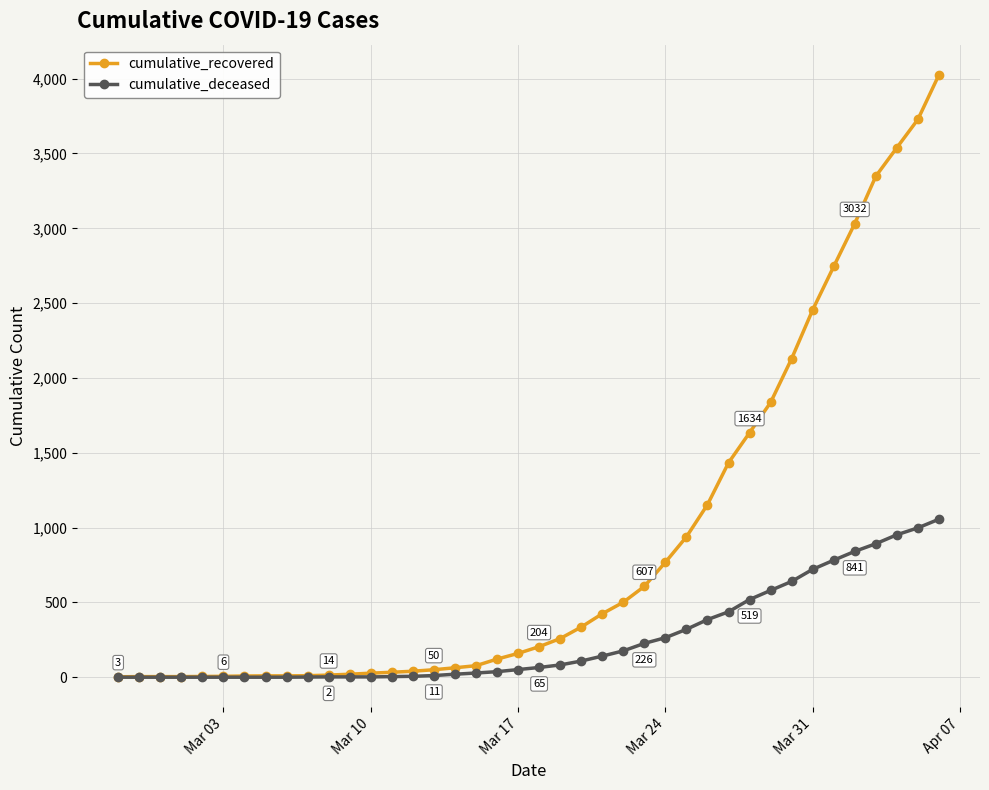

List the series in order of their peak value, lowest first.

cumulative_deceased, cumulative_recovered